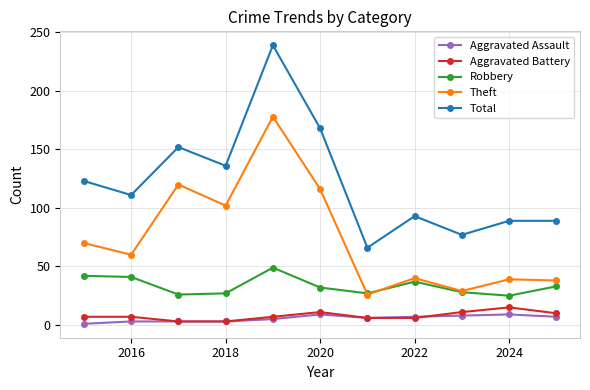

Does the chart display data point markers on the line(s)?

Yes